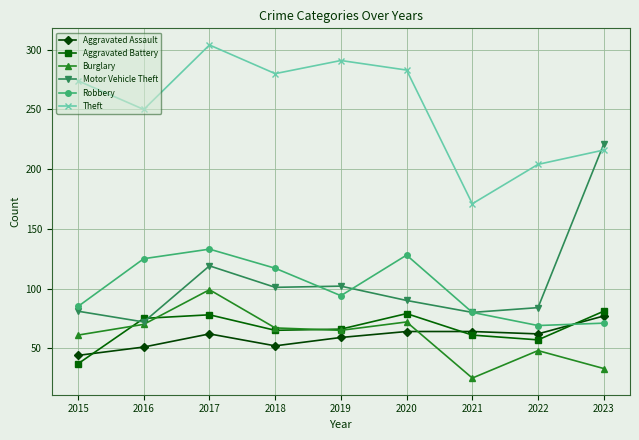

What is the value of the Motor Vehicle Theft point at the 7th from the left?

80